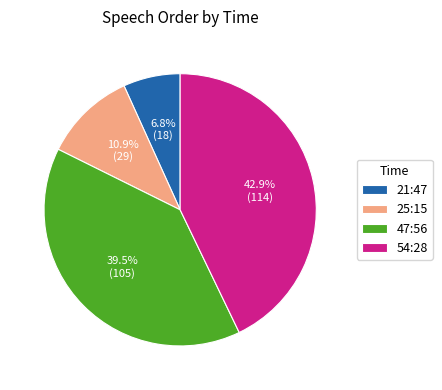

What percentage is NOT represented by 21:47?

93.2%